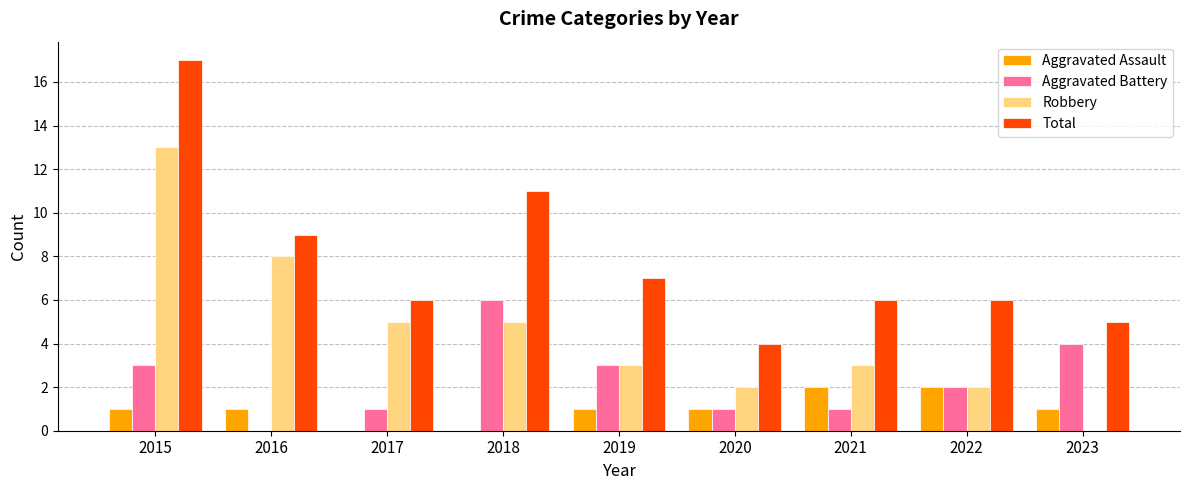

Is it true that Aggravated Battery equals 2 at 2022?

True